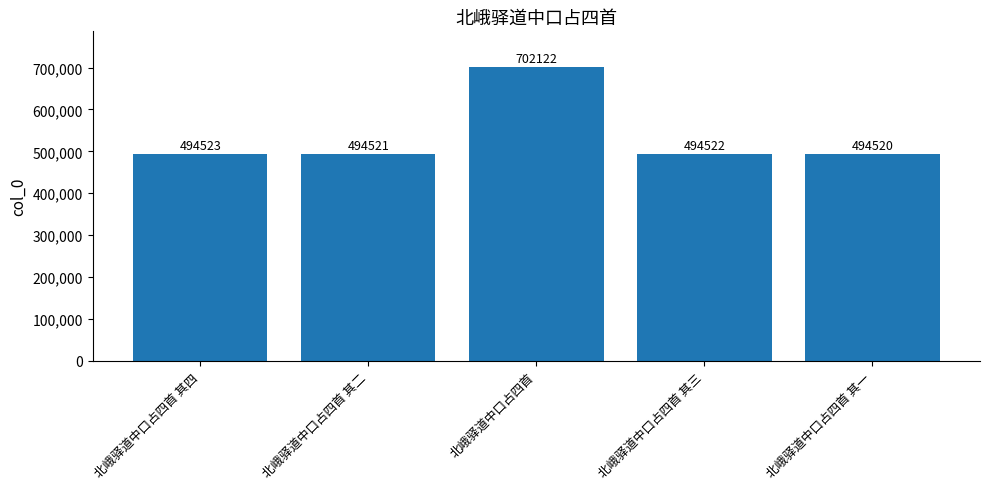

Reading right to left, list all the values displayed in this chart.

北峨驿道中口占四首 其一=494520	北峨驿道中口占四首 其三=494522	北峨驿道中口占四首=702122	北峨驿道中口占四首 其二=494521	北峨驿道中口占四首 其四=494523